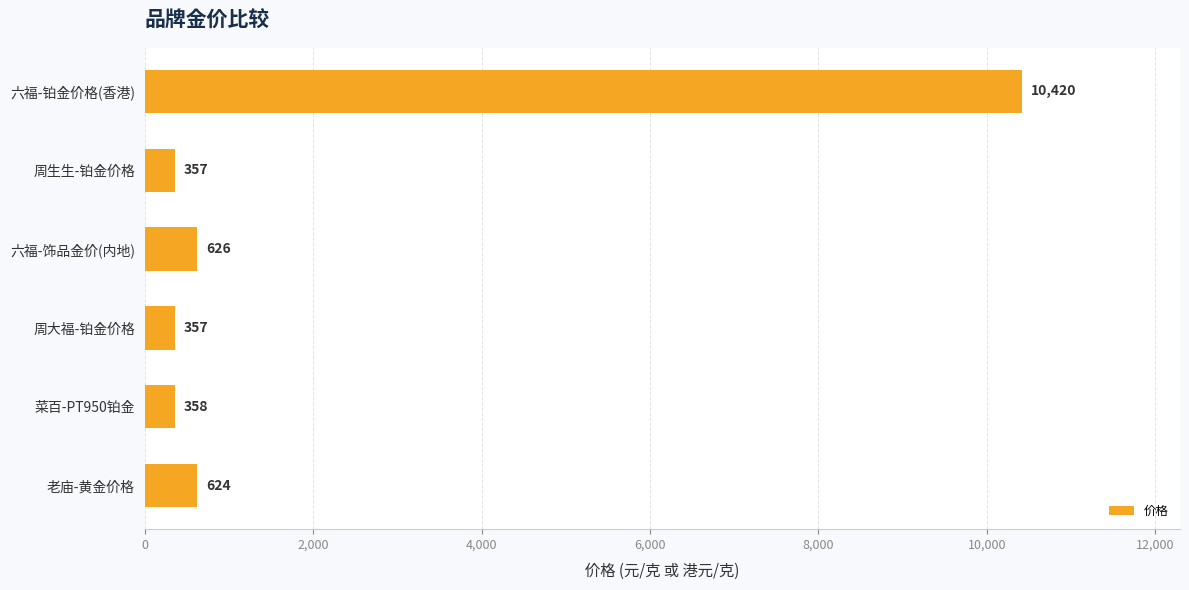

What is the value of the 2nd bar from the top?

357